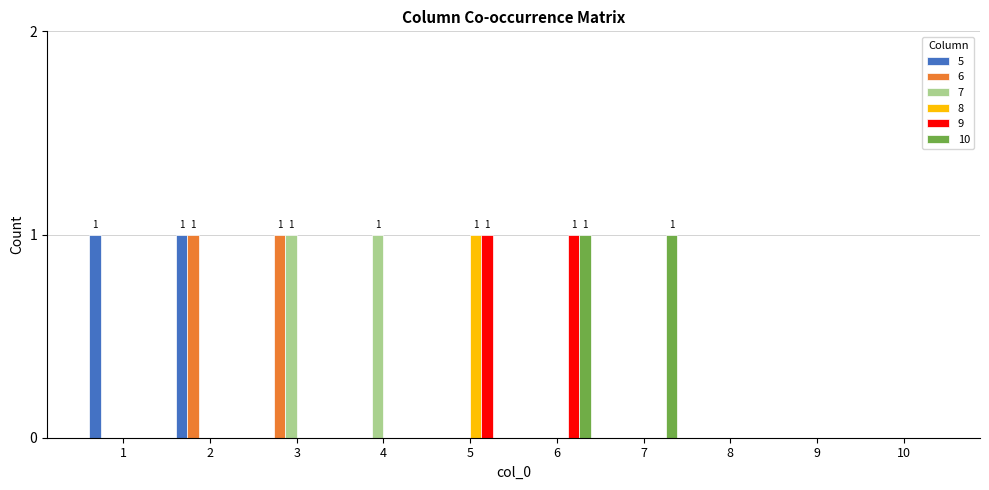

The value of 8 at 1 is 0. True or false?

True